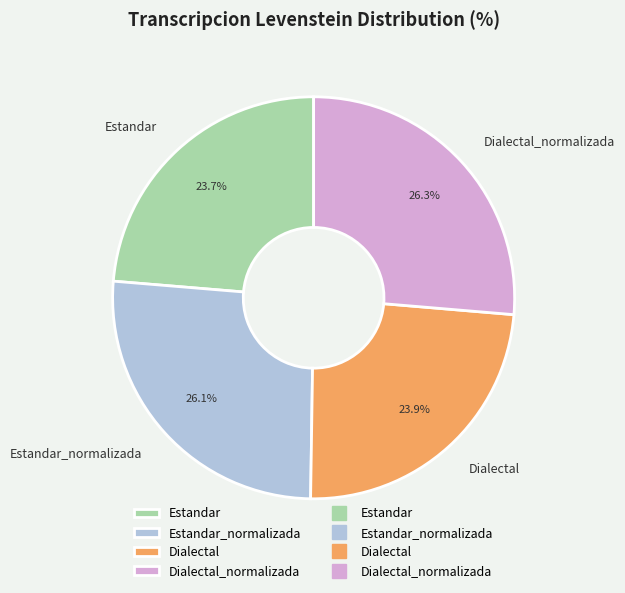

How many slices are in this pie chart?

4